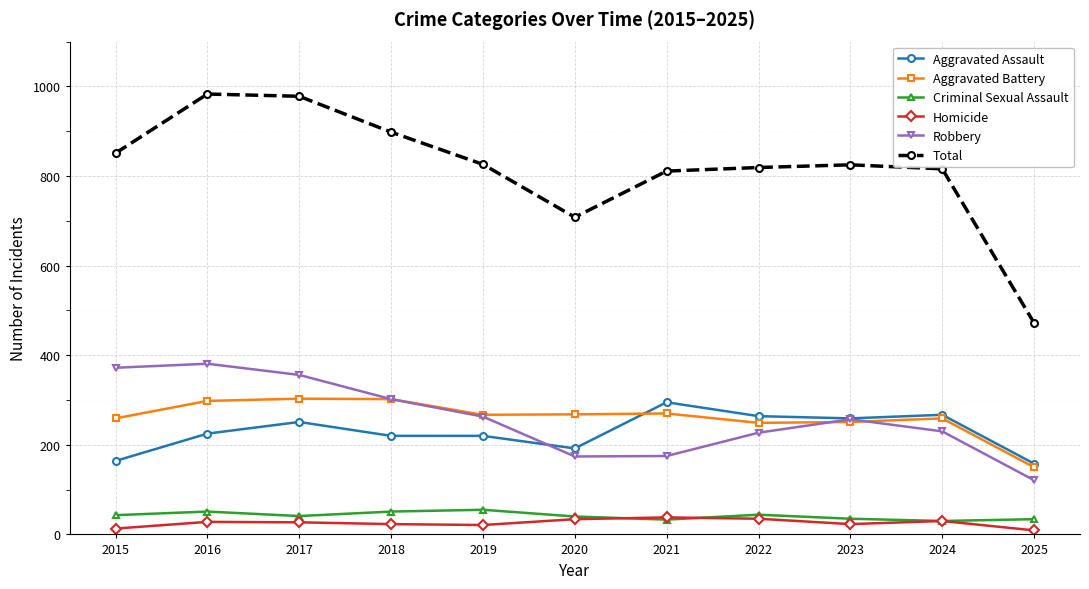

What is the total value across all series at 2025?

944